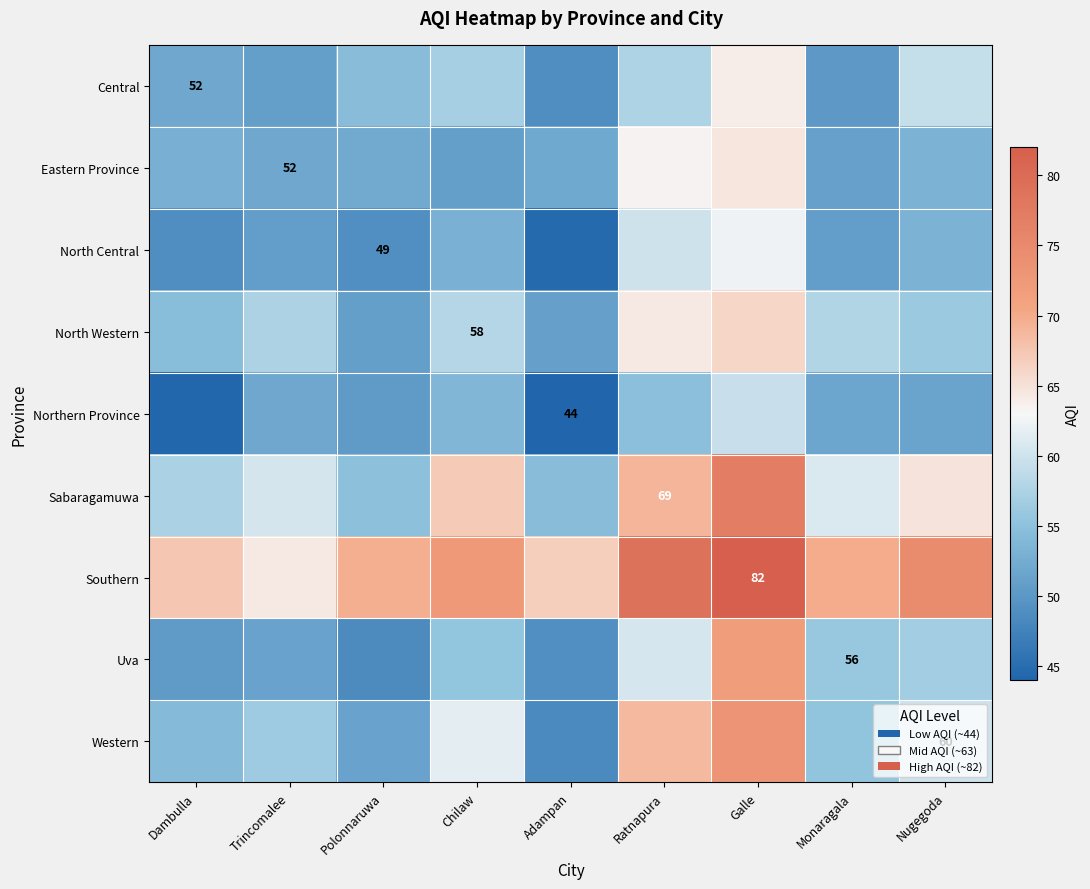

Which label corresponds to the smallest value in the chart?

Adampan